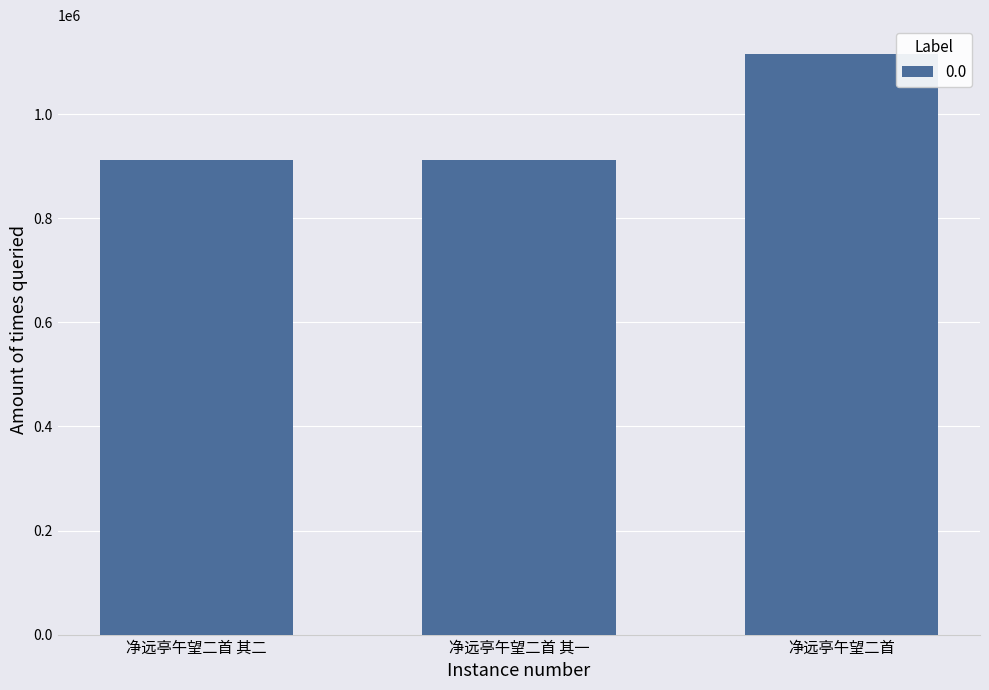

What is the sum of the values at 净远亭午望二首 其二 and 净远亭午望二首 其一?

1825511